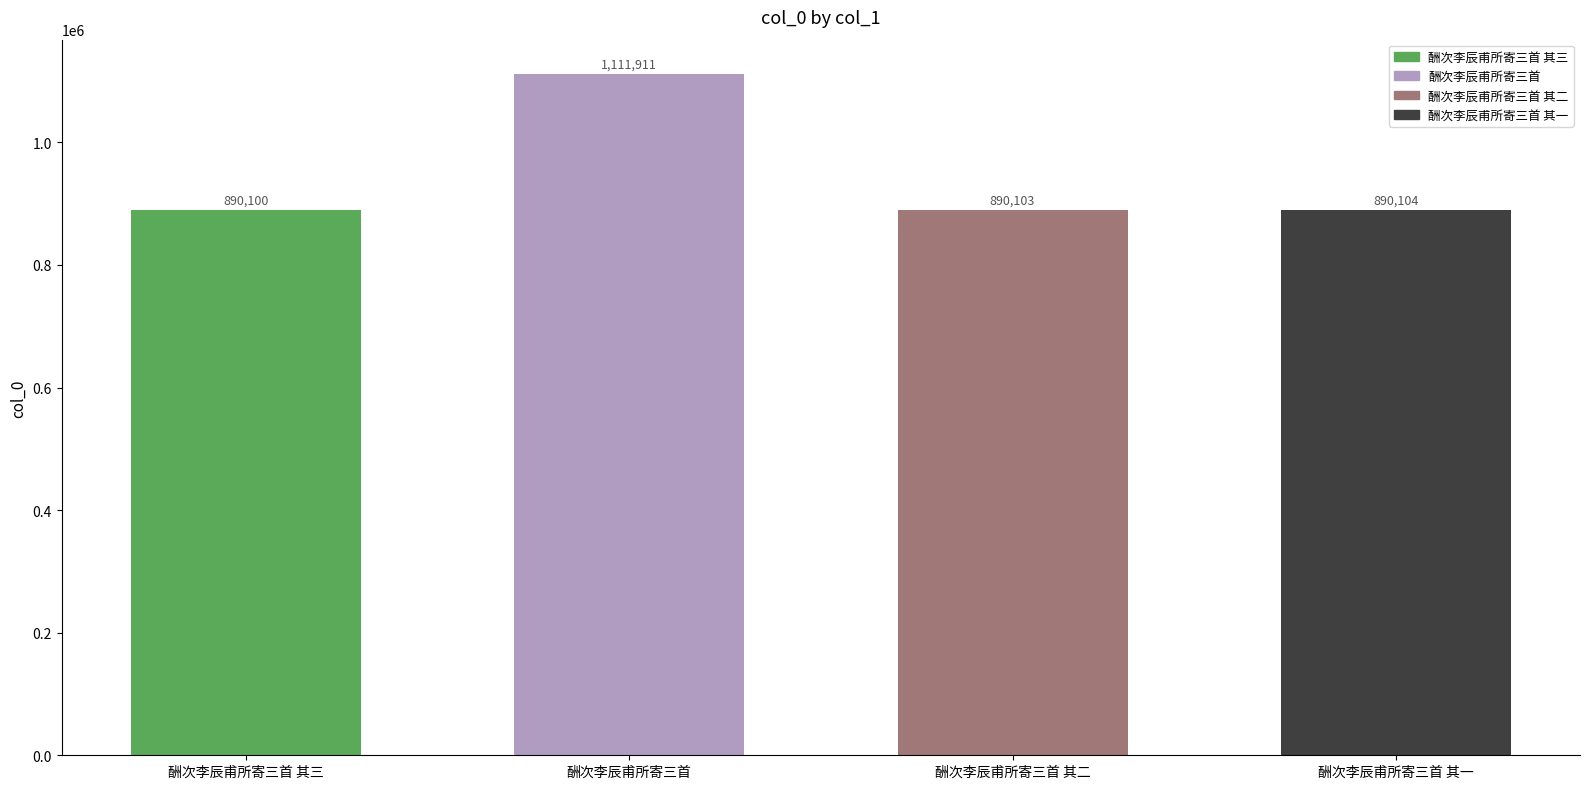

How many values exceed 890104?

1